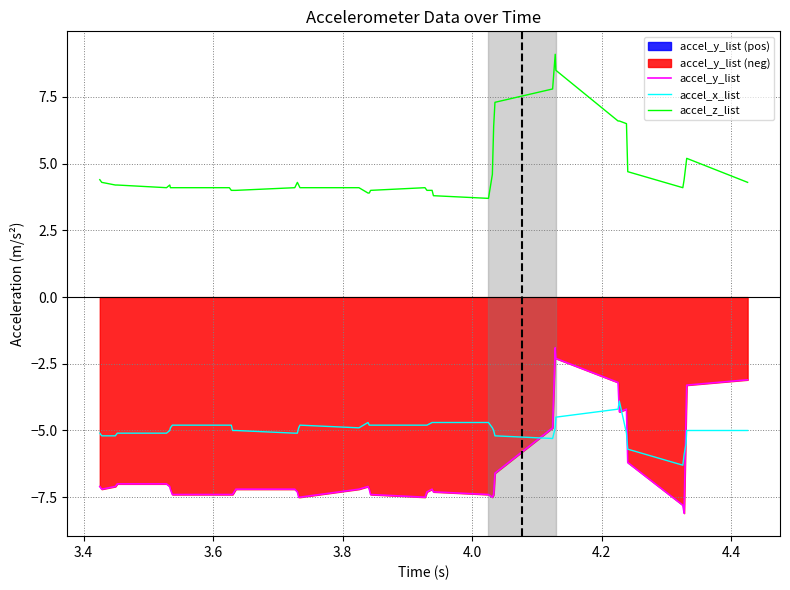

Reading right to left, extract all data points from this chart.

accel_y_list: -3.1	-3.3	-4.4	-8.1	-7.8	-6.2	-4.2	-4.3	-3.2	-2.3	-1.9	-4.9	-6.6	-7.4	-7.5	-7.4	-7.3	-7.2	-7.3	-7.5	-7.4	-7.2	-7.1	-7.2	-7.5	-7.5	-7.3	-7.2	-7.2	-7.4	-7.4	-7.4	-7.4	-7.2	-7.1	-7.0	-7.0	-7.1	-7.2	-7.1
accel_x_list: -5.0	-5.0	-5.5	-5.9	-6.3	-5.7	-5.1	-3.9	-4.2	-4.5	-4.9	-5.3	-5.2	-5.0	-4.9	-4.7	-4.7	-4.7	-4.8	-4.8	-4.8	-4.8	-4.7	-4.9	-4.8	-4.9	-5.1	-5.1	-5.0	-5.0	-4.8	-4.8	-4.8	-4.9	-5.0	-5.1	-5.1	-5.2	-5.2	-5.1
accel_z_list: 4.3	5.2	5.0	4.4	4.1	4.7	6.5	6.6	6.6	8.5	9.1	7.8	7.3	6.4	4.6	3.7	3.8	4.0	4.0	4.1	4.0	3.9	3.9	4.1	4.1	4.2	4.3	4.1	4.0	4.0	4.0	4.1	4.1	4.1	4.2	4.1	4.2	4.2	4.3	4.4